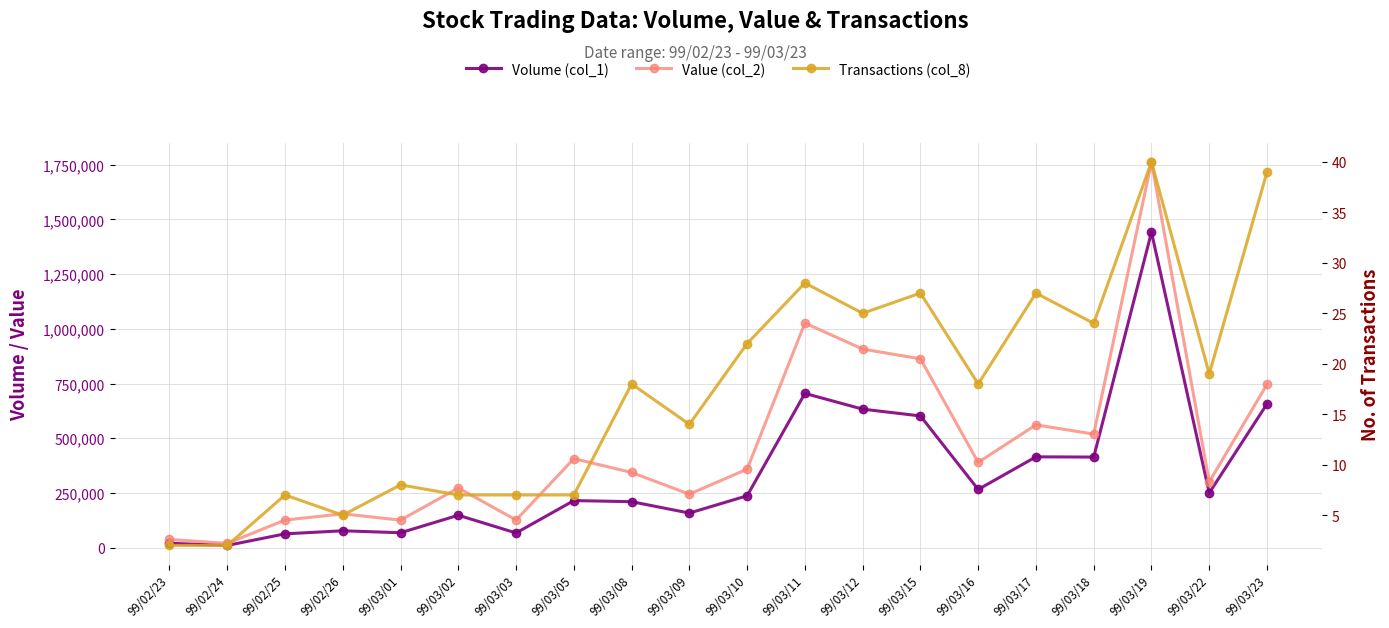

True or false: Value (col_2) and Transactions (col_8) cross at least once.

False